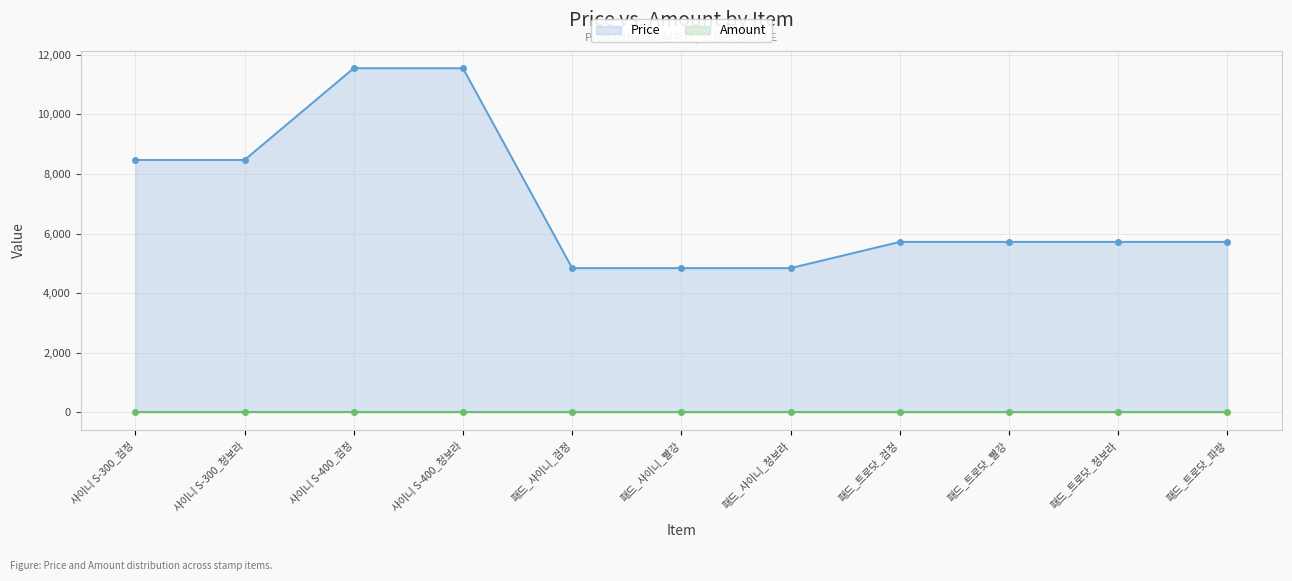

The Price series shows 8470 at 샤이니 S-300_검정. True or false?

True